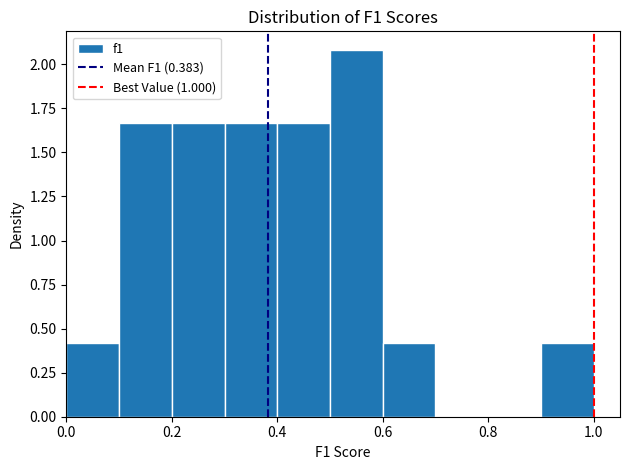

Reading left to right, list every bar in this chart as the range it spans on the x-axis followed by its height. The values are not printed on the chart, so give them approximately, as read against the axis.

0.0 to 0.1: 0.40
0.1 to 0.2: 1.65
0.2 to 0.3: 1.65
0.3 to 0.4: 1.65
0.4 to 0.5: 1.65
0.5 to 0.6: 2.10
0.6 to 0.7: 0.40
0.7 to 0.8: 0
0.8 to 0.9: 0
0.9 to 1.0: 0.40